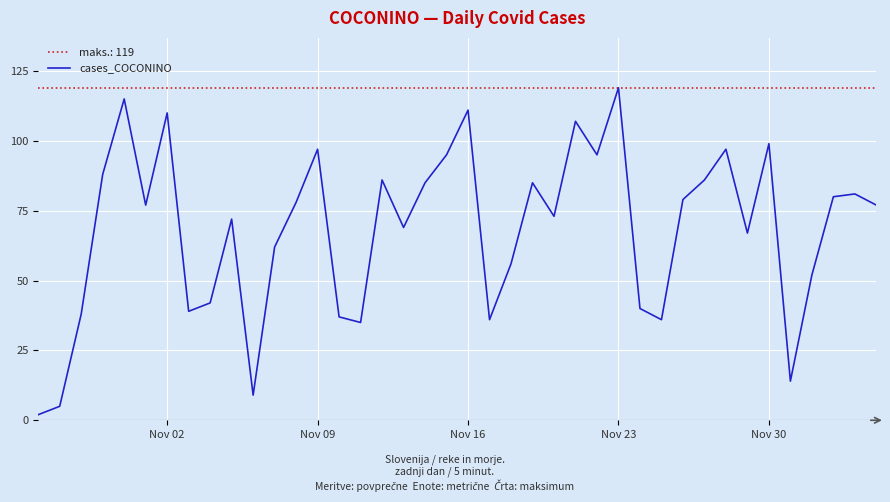

Reading right to left, list all the values displayed in this chart.

77	81	80	52	14	99	67	97	86	79	36	40	119	95	107	73	85	56	36	111	95	85	69	86	35	37	97	78	62	9	72	42	39	110	77	115	88	38	5	2